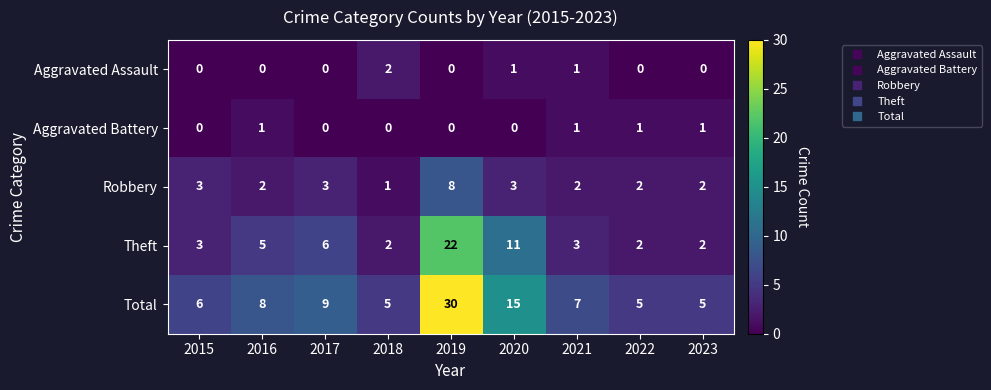

List the series in order of their peak value, highest first.

Total, Theft, Robbery, Aggravated Assault, Aggravated Battery